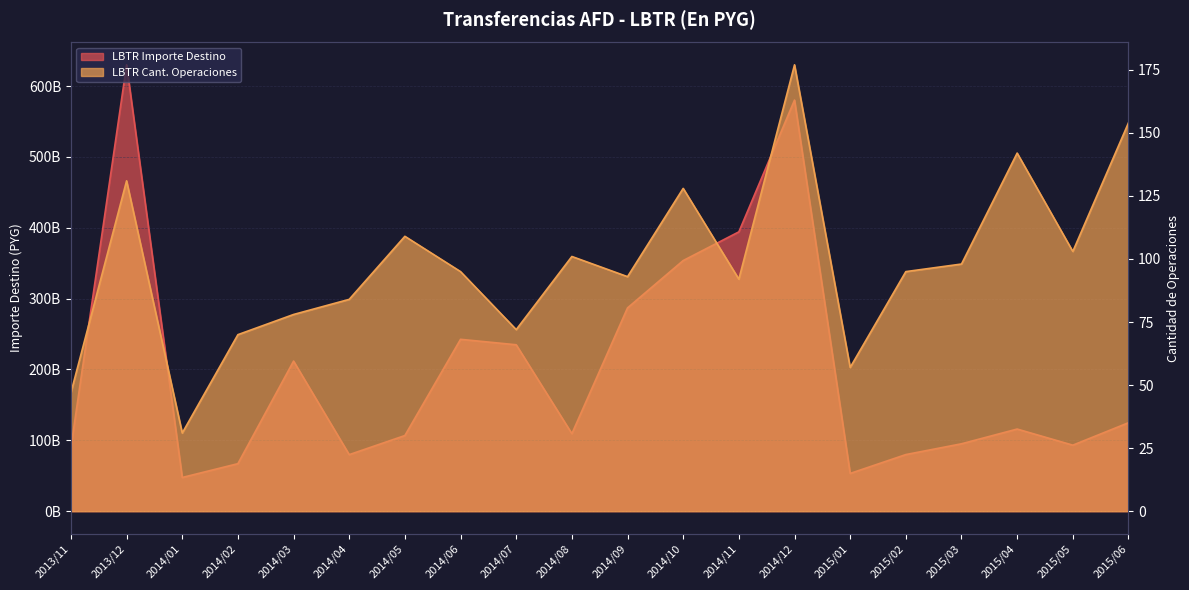

What is the difference between the maximum and minimum values in the LBTR Importe Destino series?

582360003296